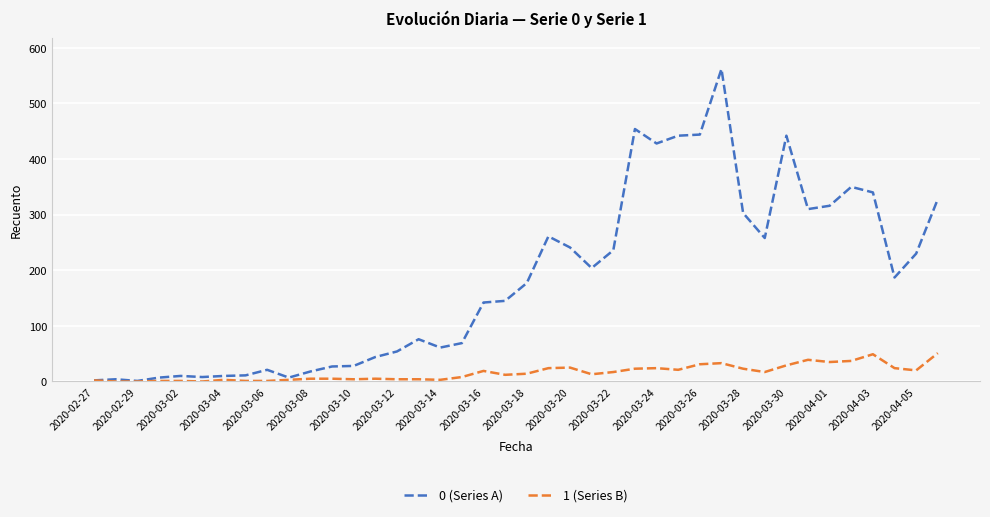

List the series in order of their peak value, lowest first.

1 (Series B), 0 (Series A)